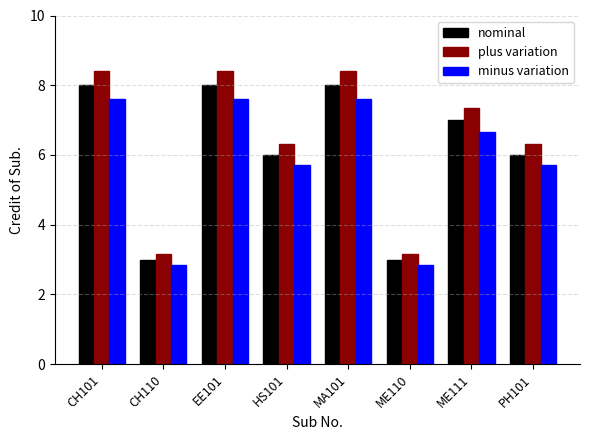

Which series has the largest range (max minus min)?

plus variation